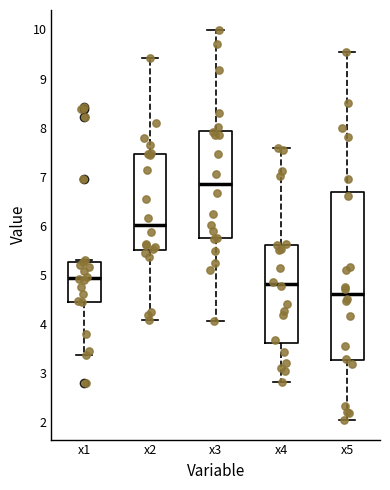

Where does the median line of the box for x1 sit on the y-axis? The values are not printed on the chart, so give them approximately, as read against the axis.

4.9